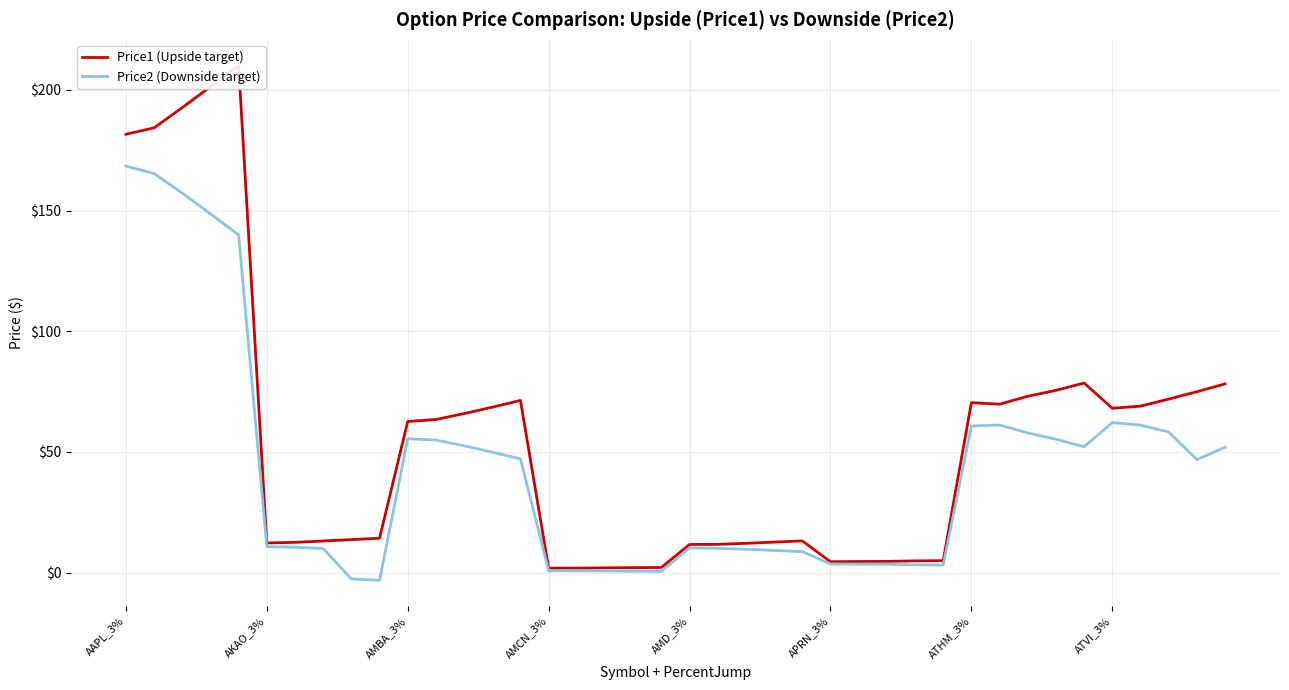

How many interior local peaks does the Price1 (Upside target) series have?

5